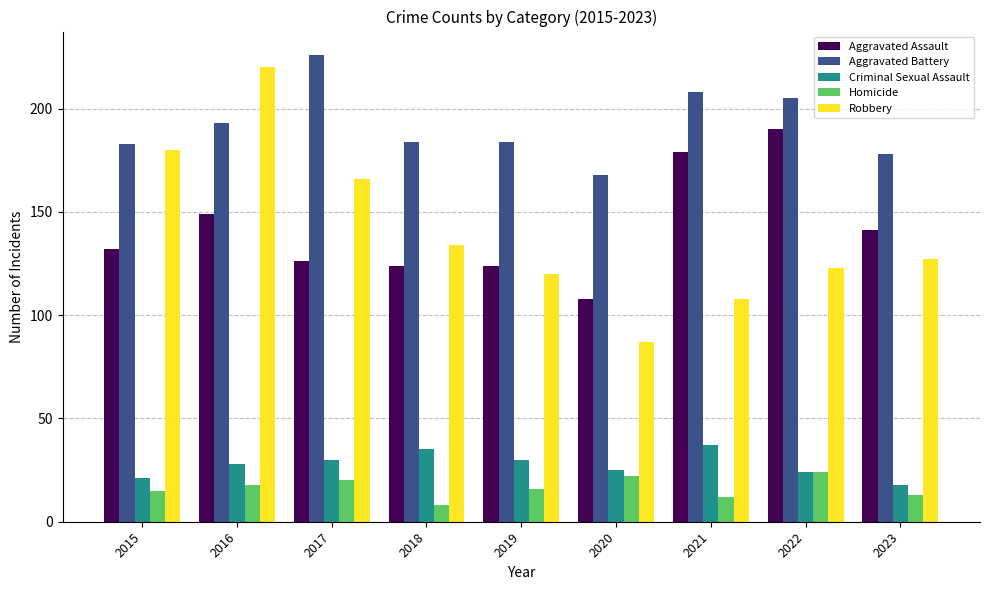

At which category is the sum across all series the highest?

2016